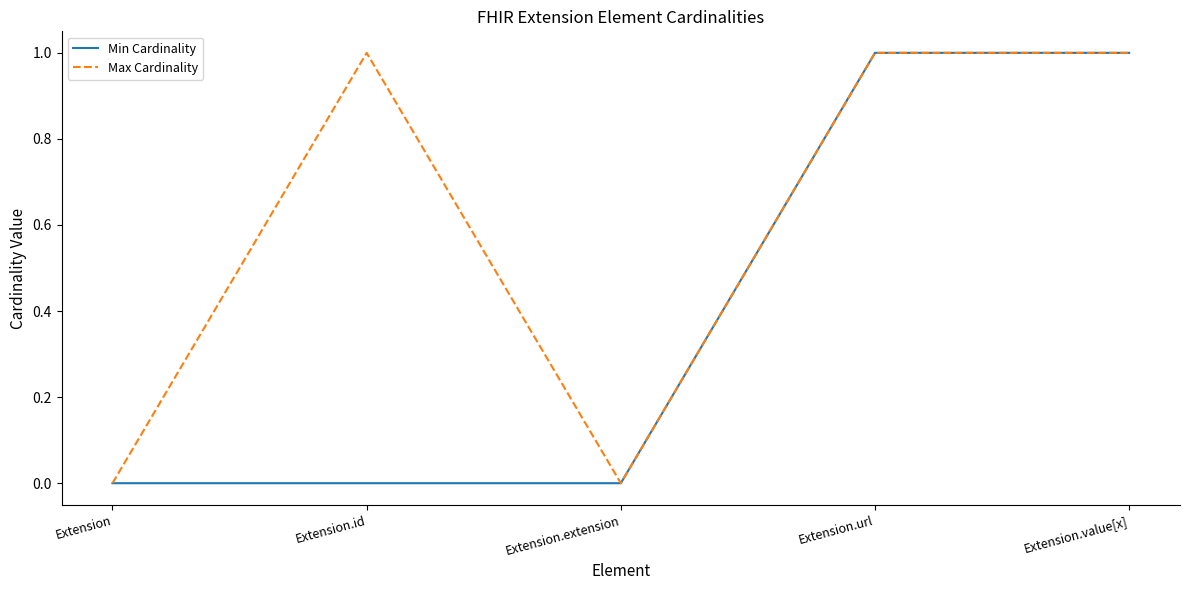

Reading left to right, extract all data points from this chart.

Min Cardinality: Extension=0	Extension.id=0	Extension.extension=0	Extension.url=1	Extension.value[x]=1
Max Cardinality: Extension=0	Extension.id=1	Extension.extension=0	Extension.url=1	Extension.value[x]=1